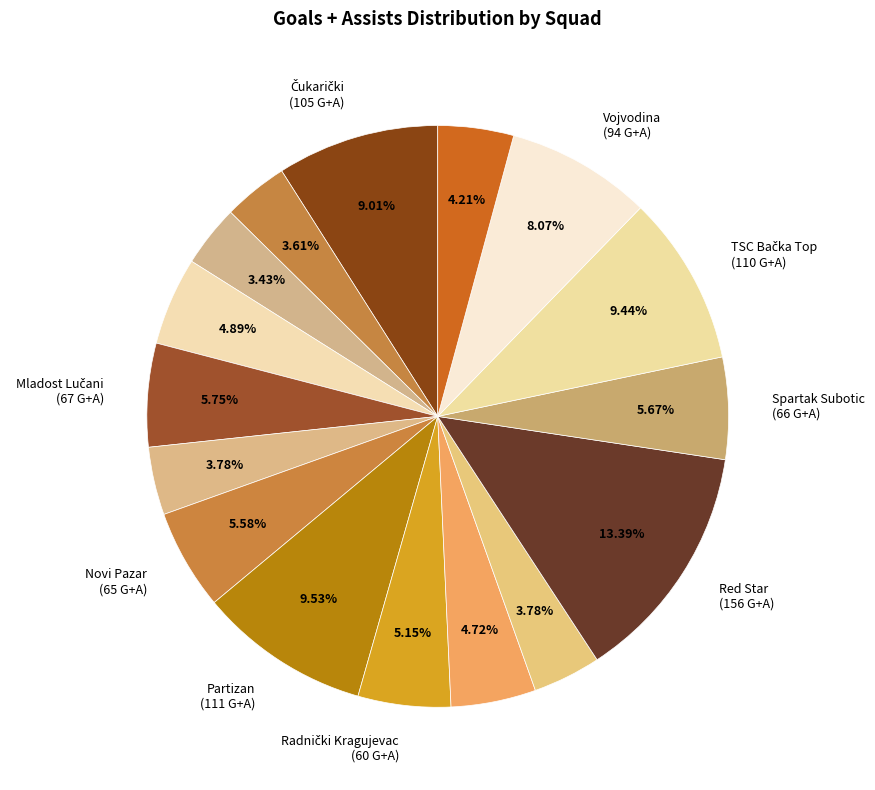

How many segments does this pie chart have?

16